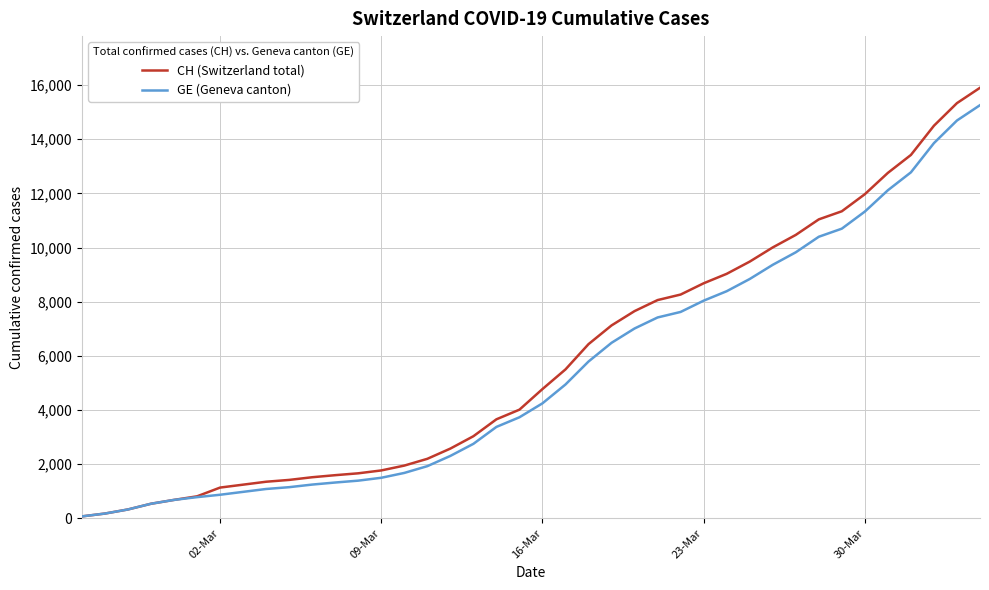

Which series has the largest total across all categories?

CH (Switzerland total)